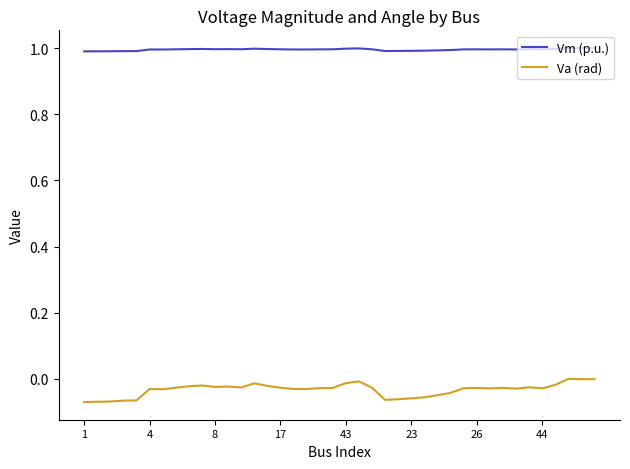

Which series has the widest spread of values?

Va (rad)